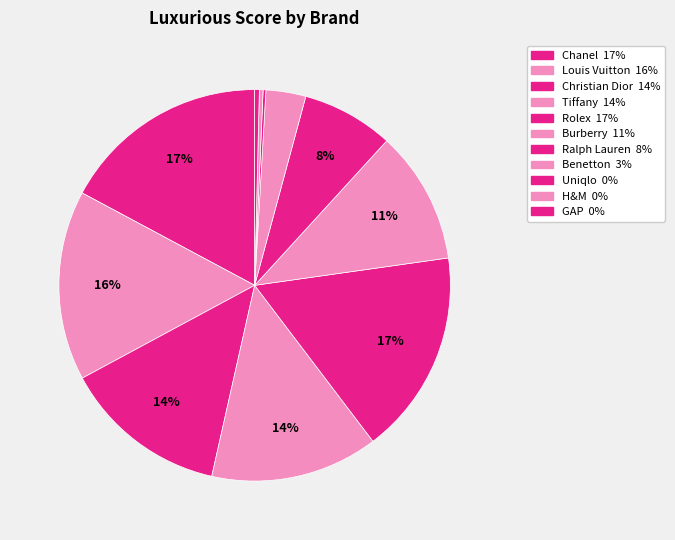

What is the smallest slice in the pie chart?

Uniqlo